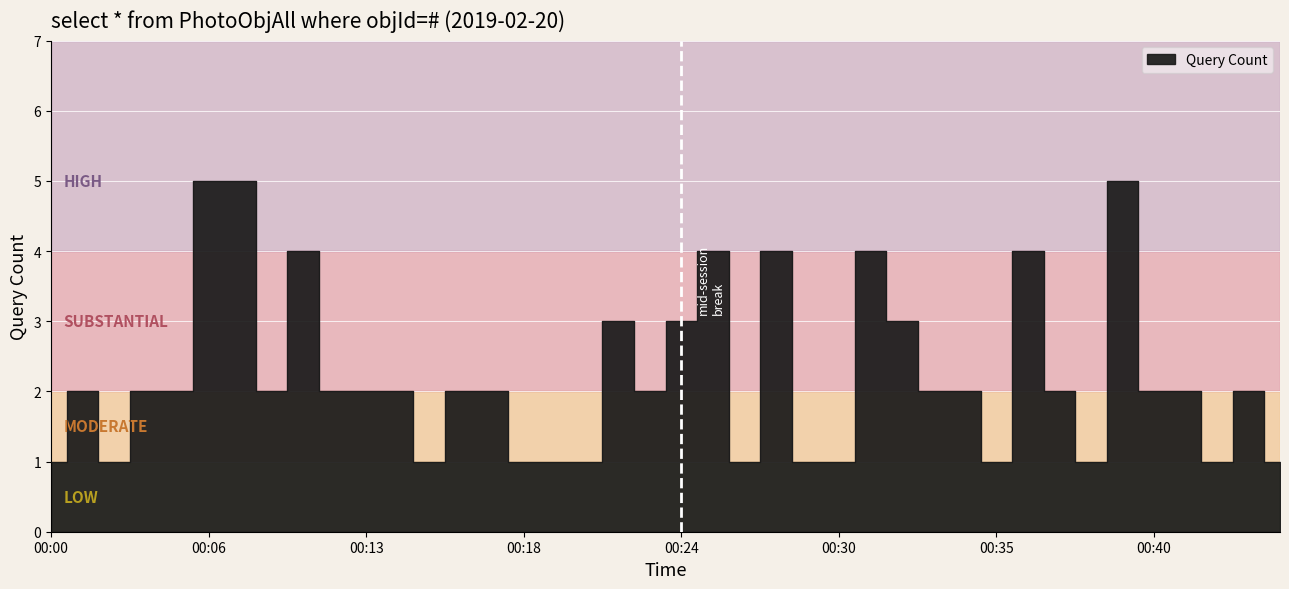

Reading left to right, extract all data points from this chart.

00:00=1	00:01=2	00:03=1	00:04=2	00:05=2	00:06=5	00:07=5	00:09=2	00:10=4	00:12=2	00:13=2	00:14=2	00:15=1	00:16=2	00:17=2	00:18=1	00:19=1	00:20=1	00:21=3	00:23=2	00:24=3	00:25=4	00:26=1	00:28=4	00:29=1	00:30=1	00:31=4	00:32=3	00:33=2	00:34=2	00:35=1	00:36=4	00:37=2	00:38=1	00:39=5	00:40=2	00:41=2	00:42=1	00:44=2	00:45=1